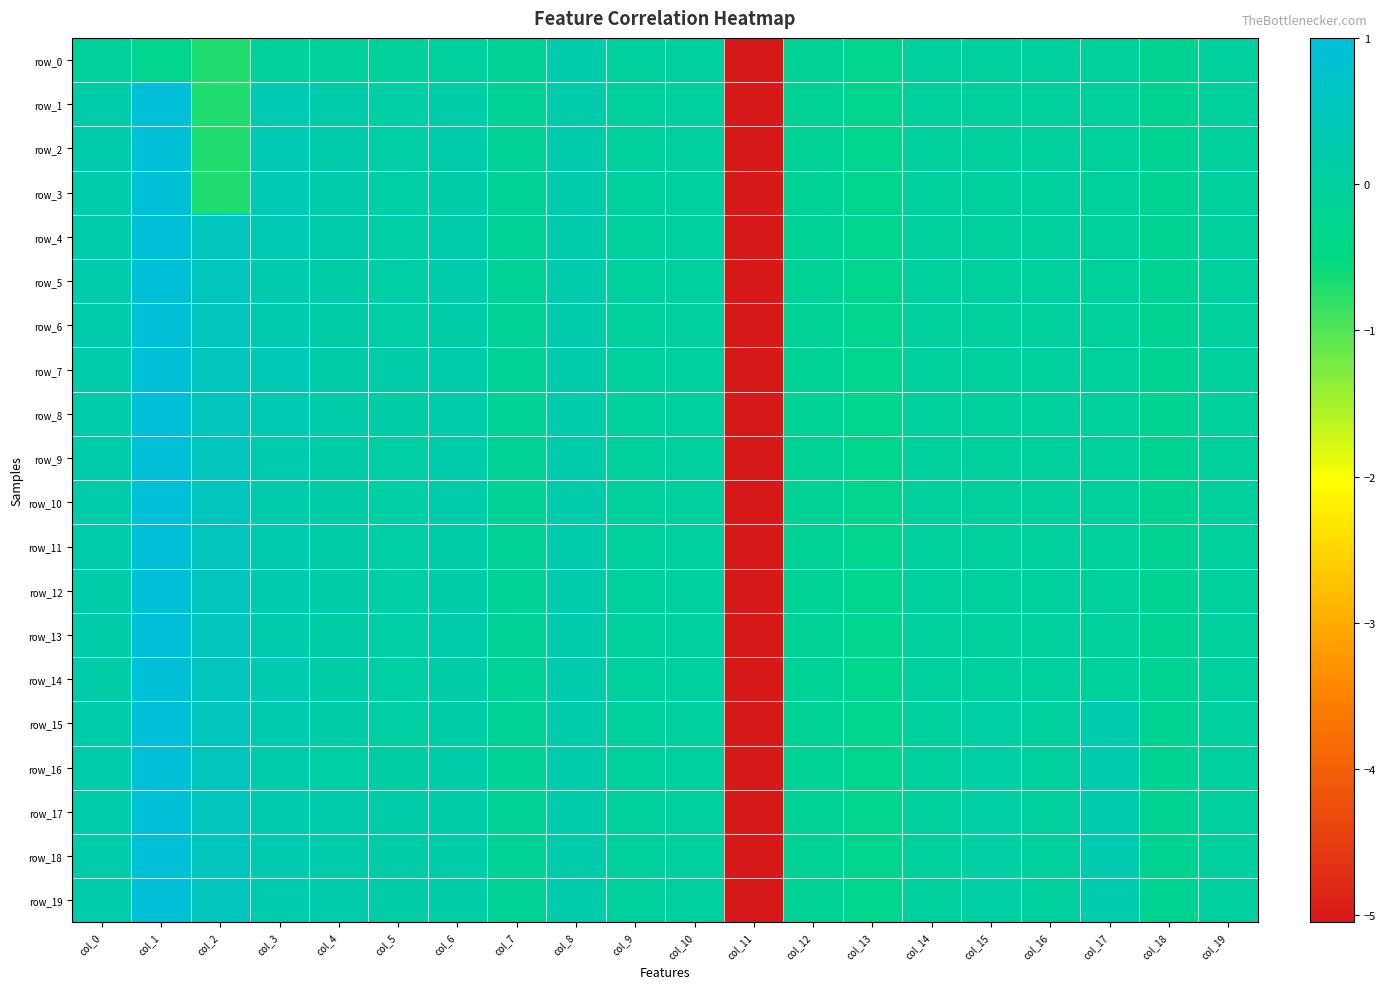

Rank the series at col_1 from highest to lowest value.

row_1, row_4, row_10, row_11, row_15, row_13, row_5, row_12, row_19, row_9, row_8, row_2, row_3, row_6, row_7, row_16, row_18, row_14, row_17, row_0